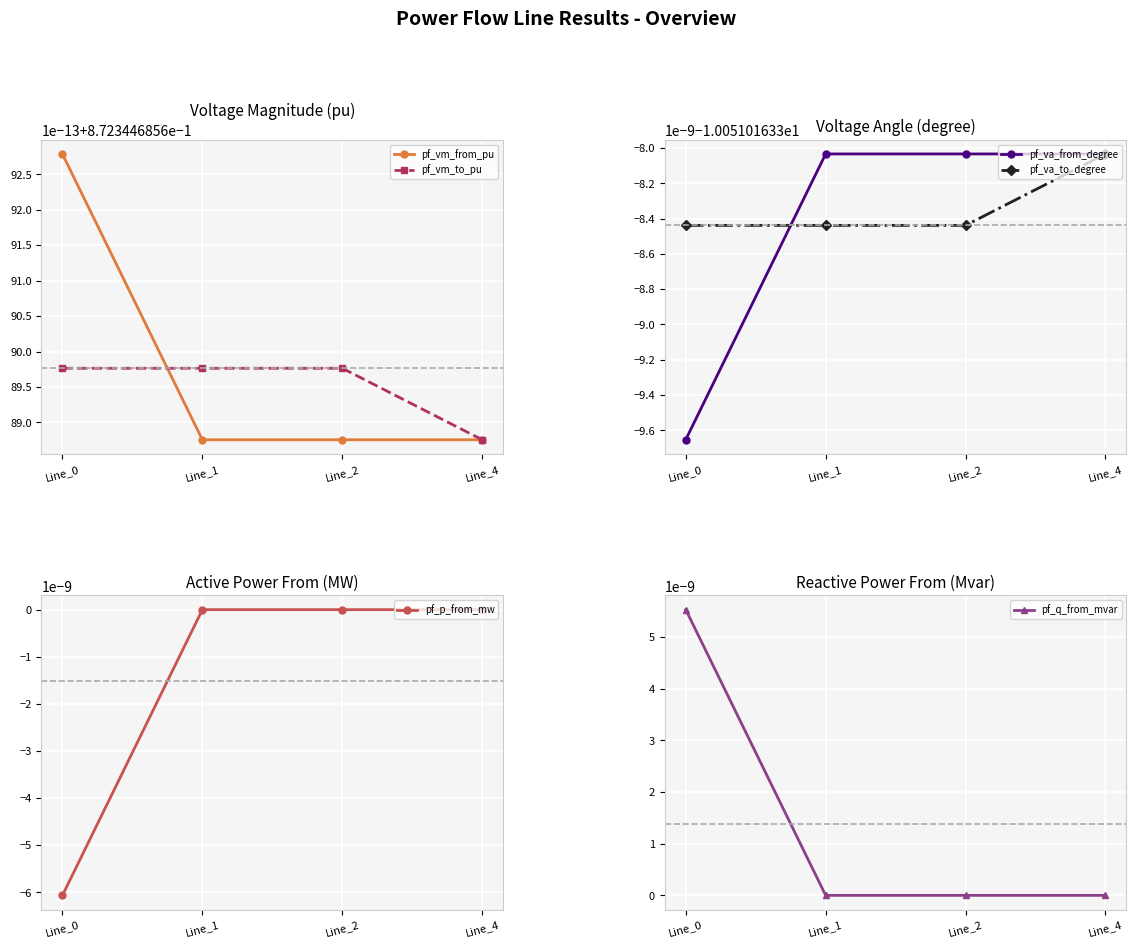

Which has a higher value, Line_1 or Line_2?

Line_1